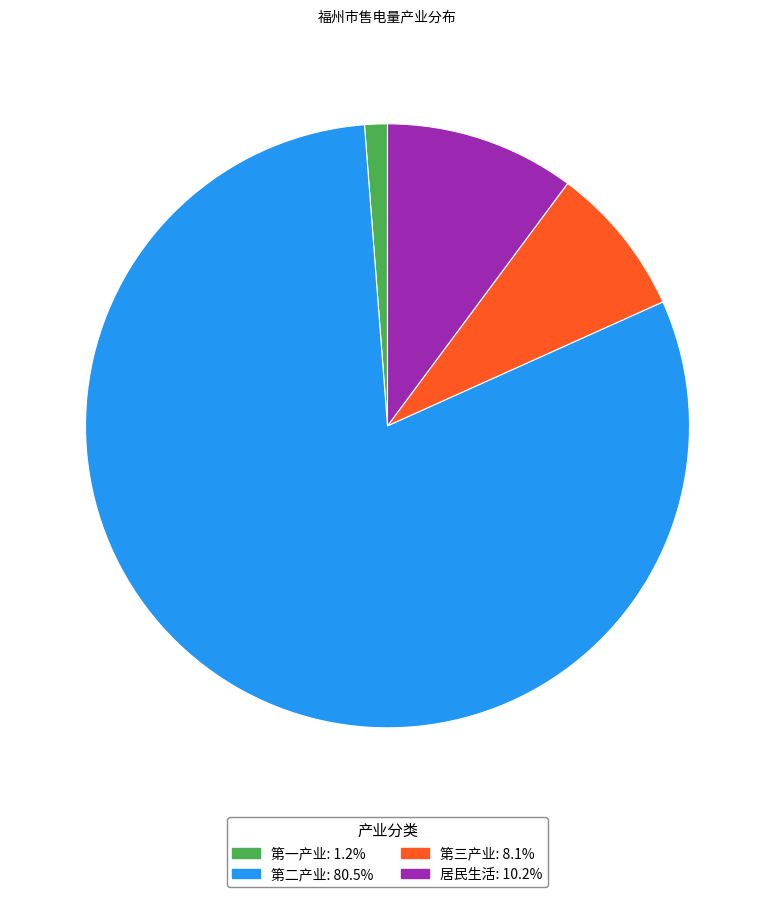

Is 第一产业 the majority of the pie?

No